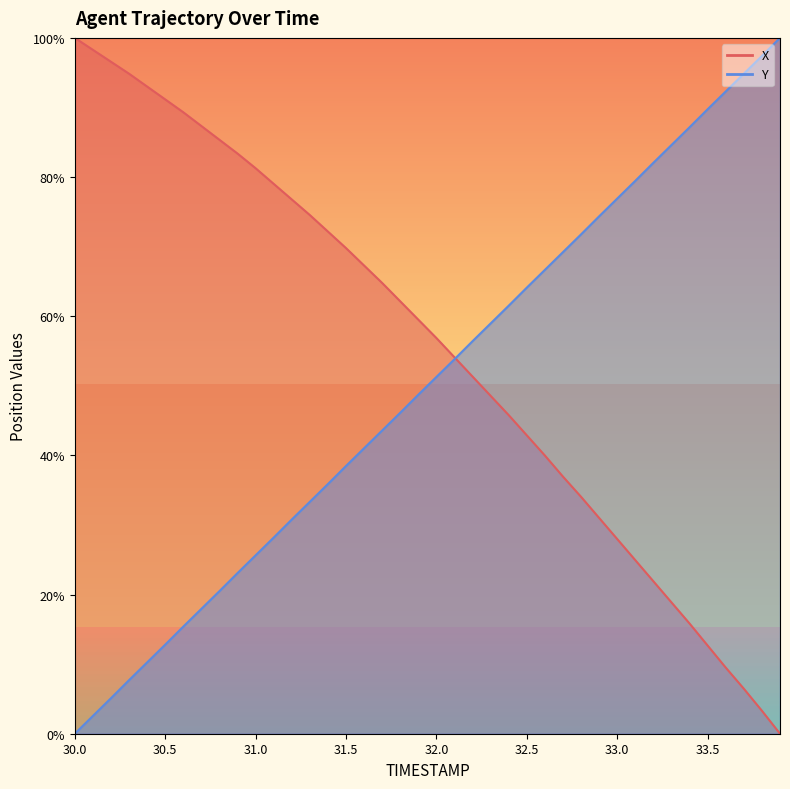

What value does the Y series have at 30.2?

5.1